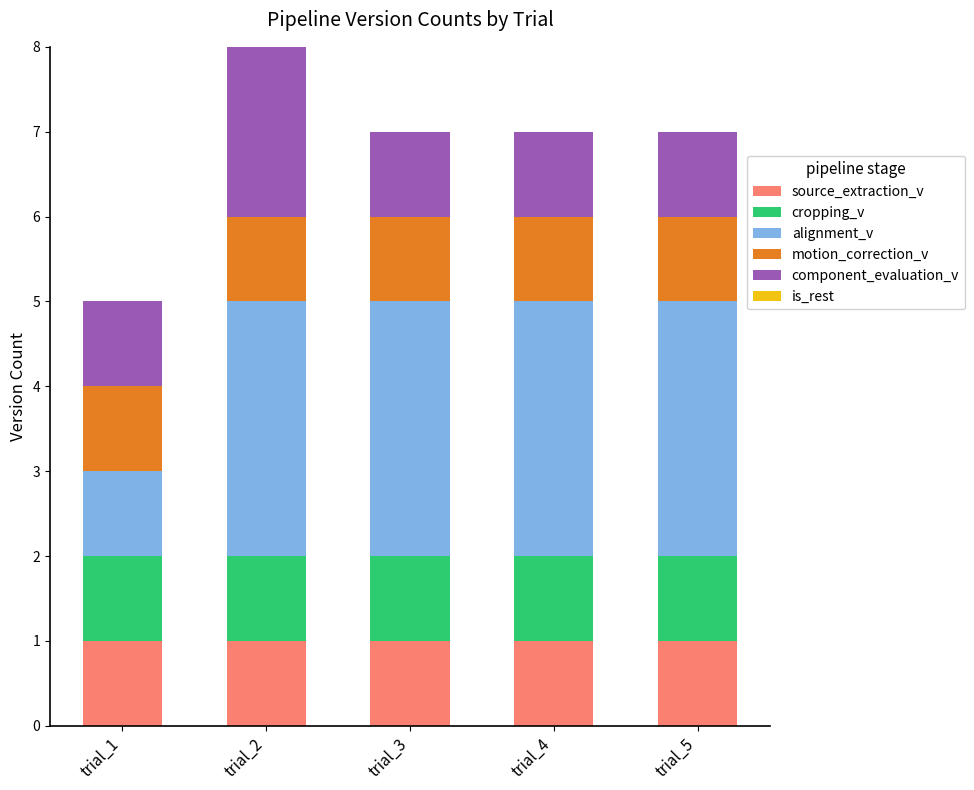

The value of source_extraction_v at trial_3 is 2. True or false?

False